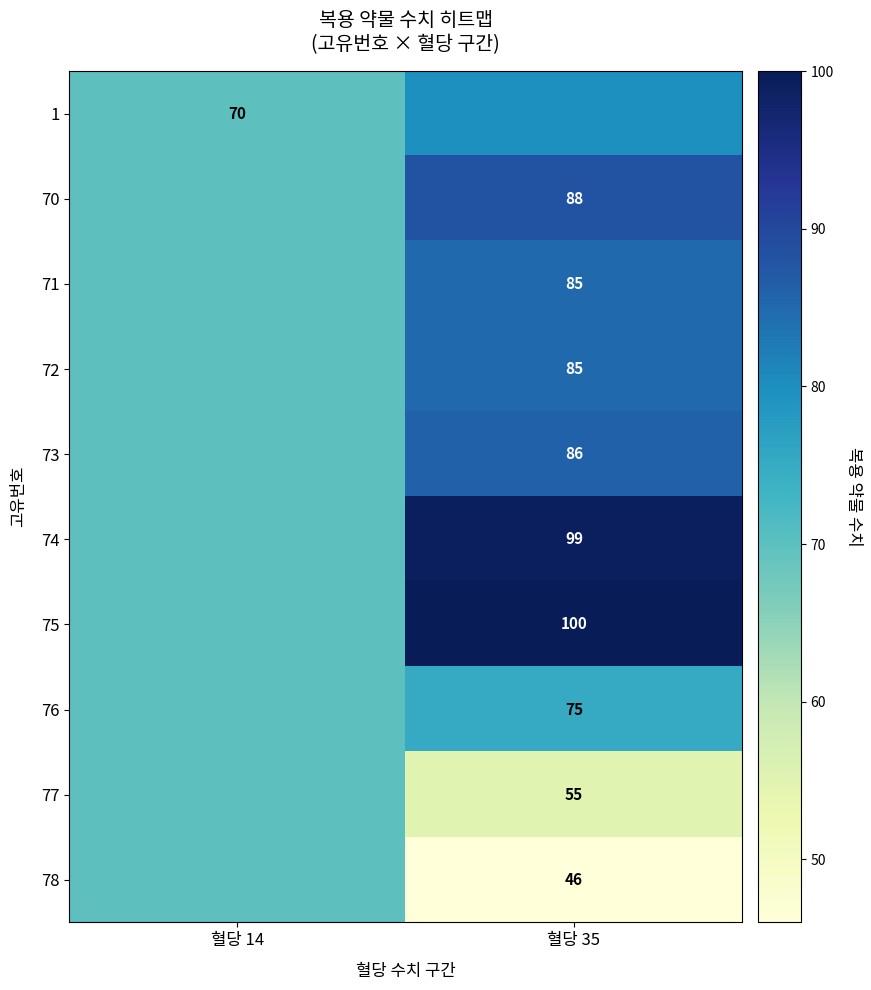

What is the maximum value shown in the chart?

100.0